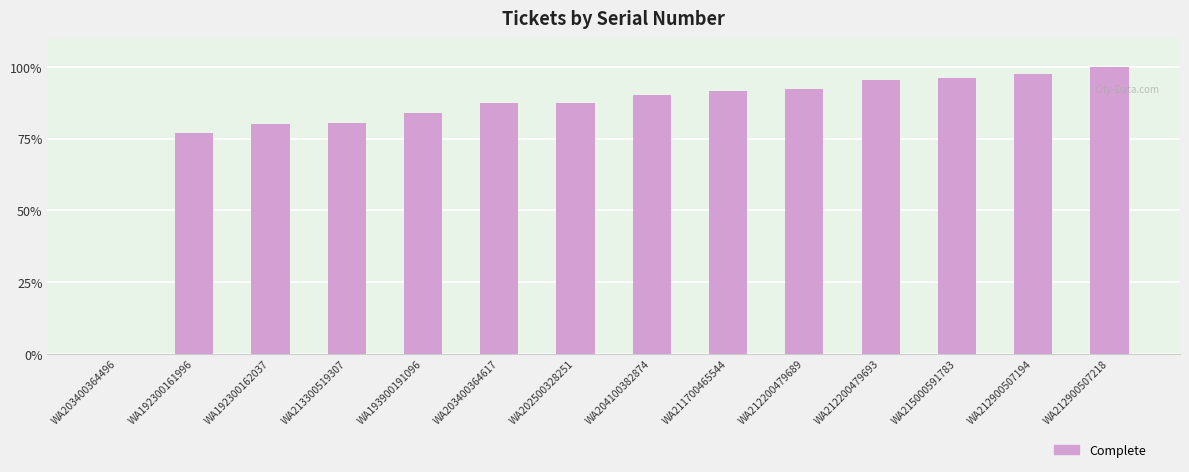

Is it true that the value at WA215000591783 is 96.2?

True